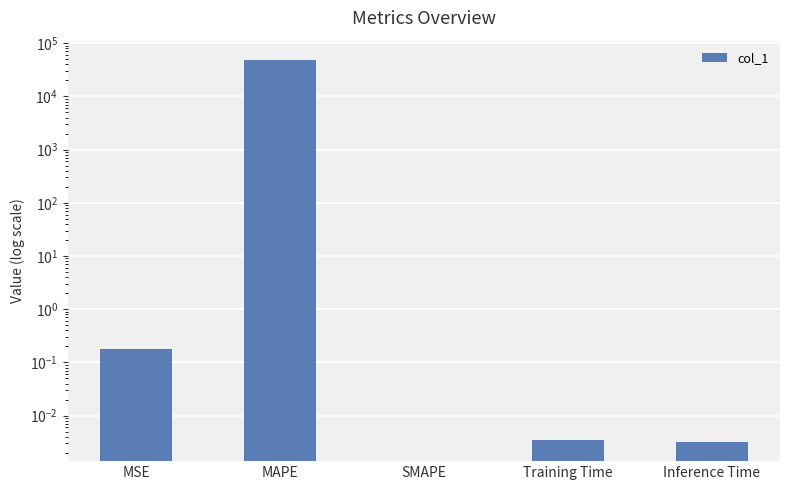

How many distinct data groups are displayed?

1